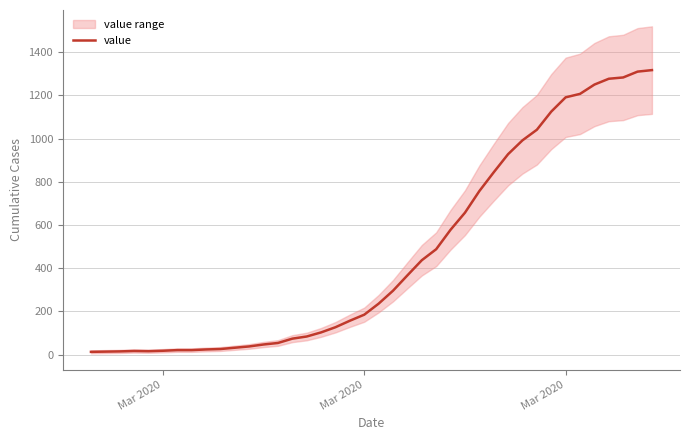

Is it true that the value at 8 is 9?

False